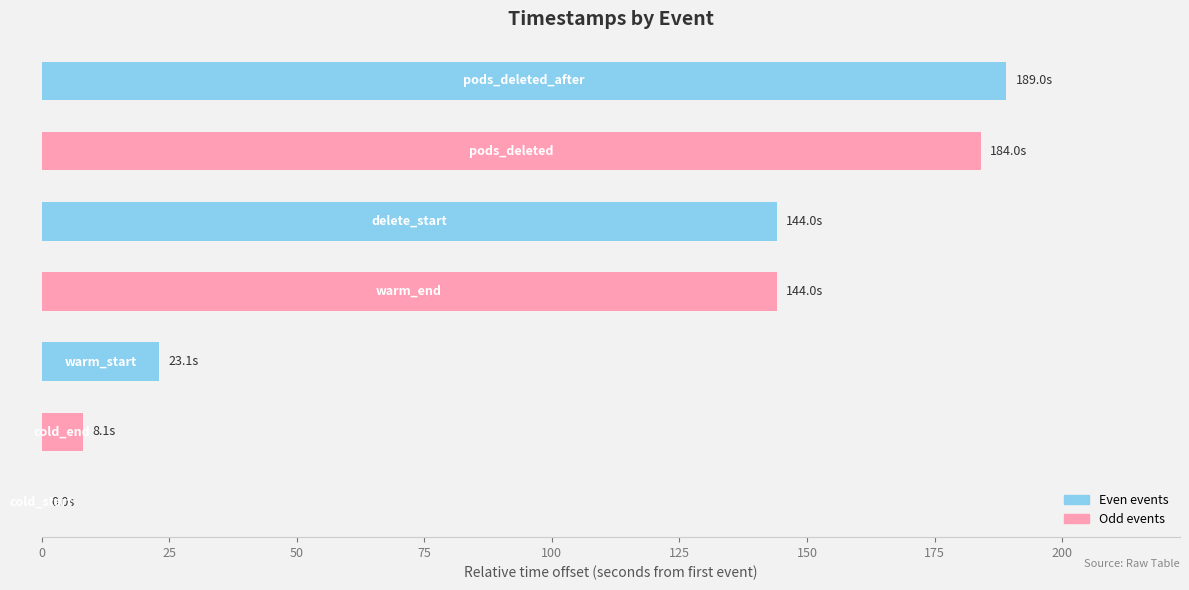

What is the maximum value shown in the chart?

189.0